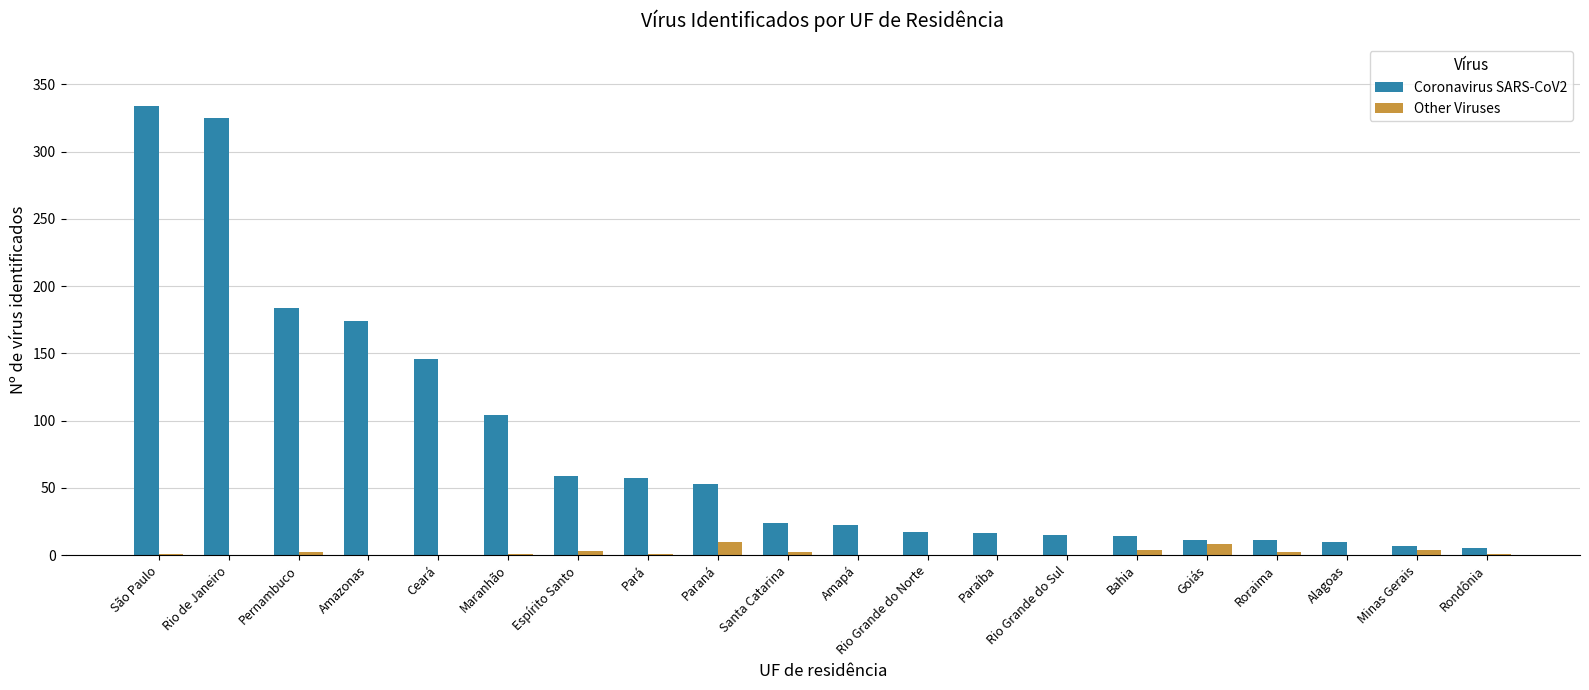

What is the sum of all Other Viruses values?

39